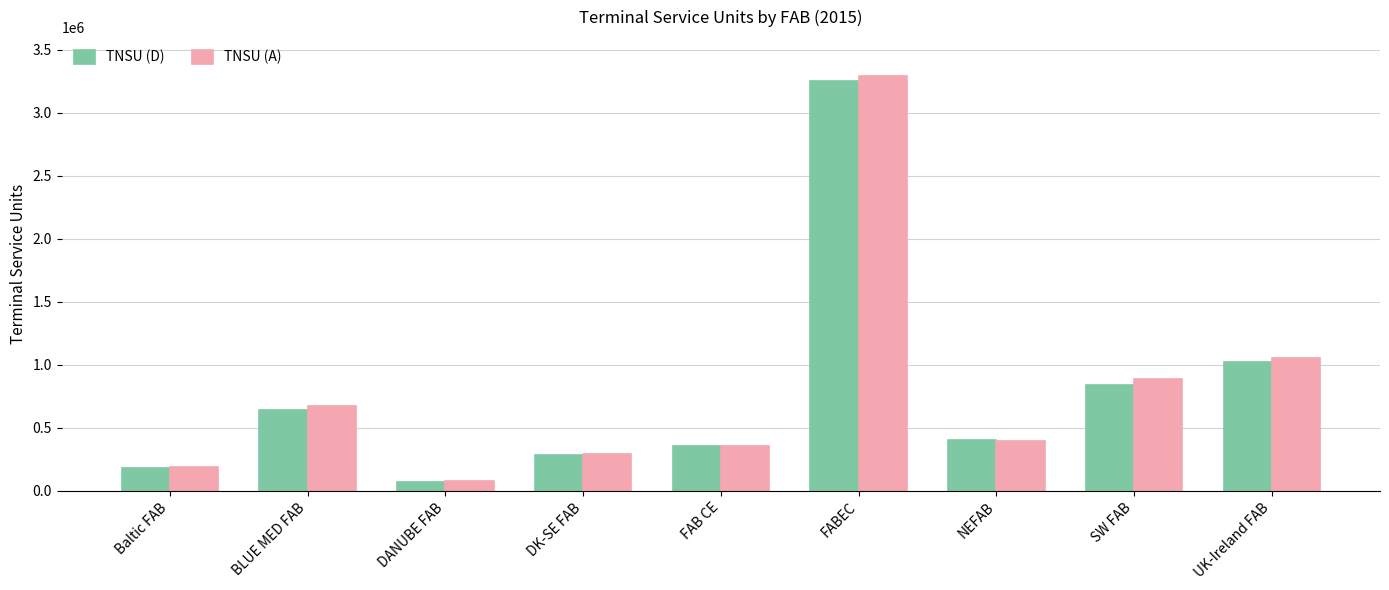

The TNSU (D) series shows 534856.9 at NEFAB. True or false?

False